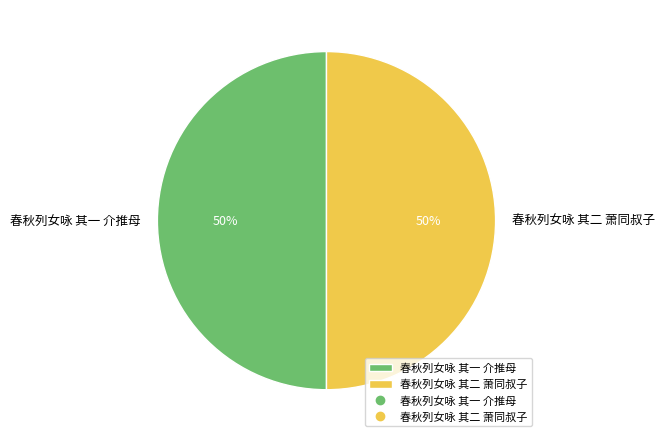

What is the ratio of the value at 春秋列女咏 其一 介推母 to the value at 春秋列女咏 其二 萧同叔子?

1.0